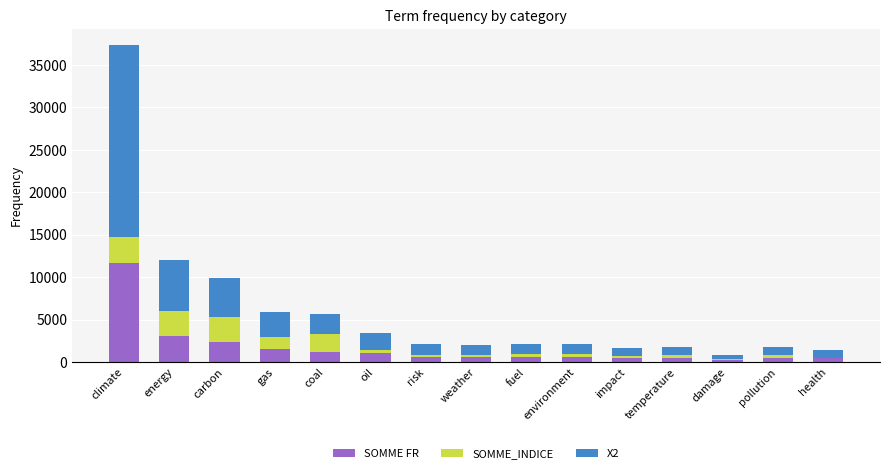

What is the total value across all series at coal?

5623.4